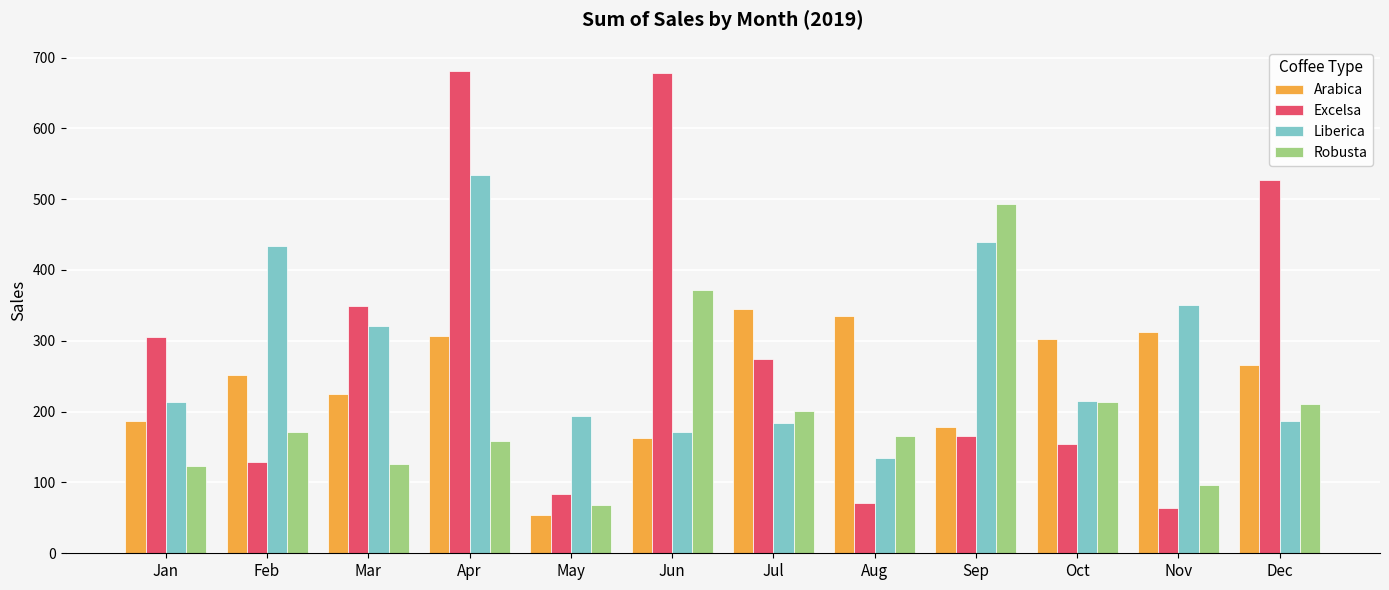

What is the maximum value for Excelsa?

681.1